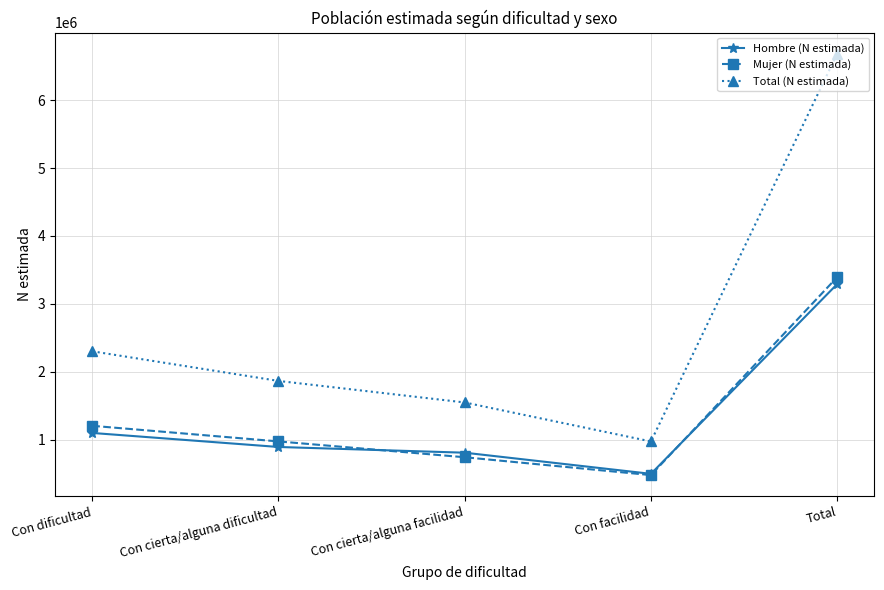

How many values in the Mujer (N estimada) series are below 973149?

2